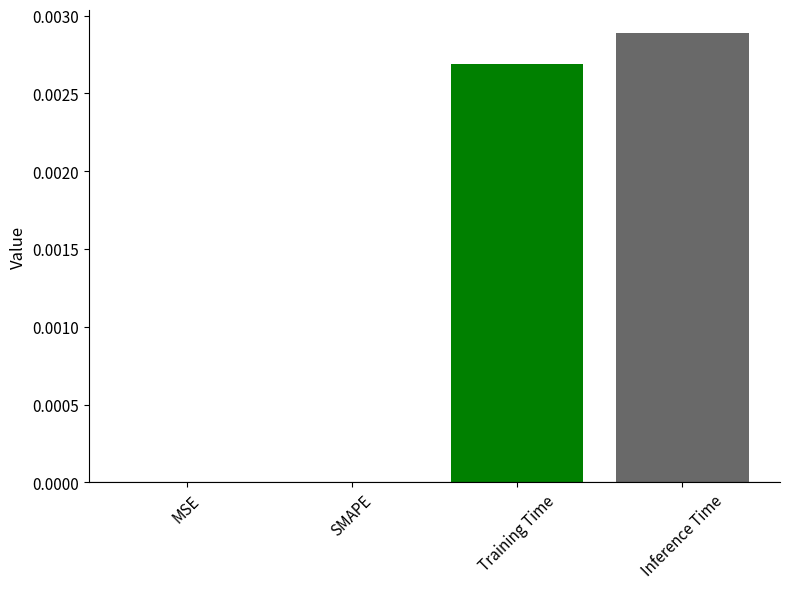

At which category does the chart reach its peak across all series?

Inference Time